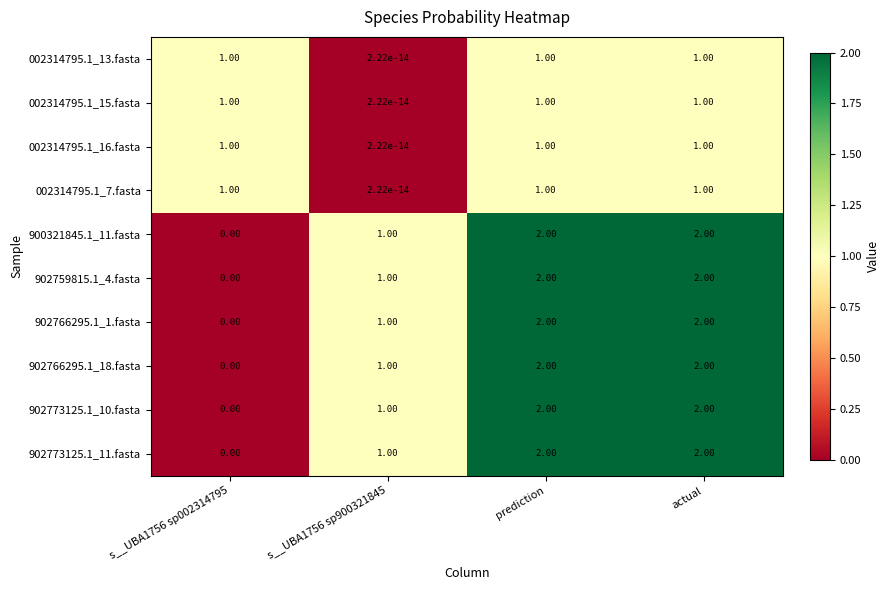

At how many categories does at least one series exceed 0?

4